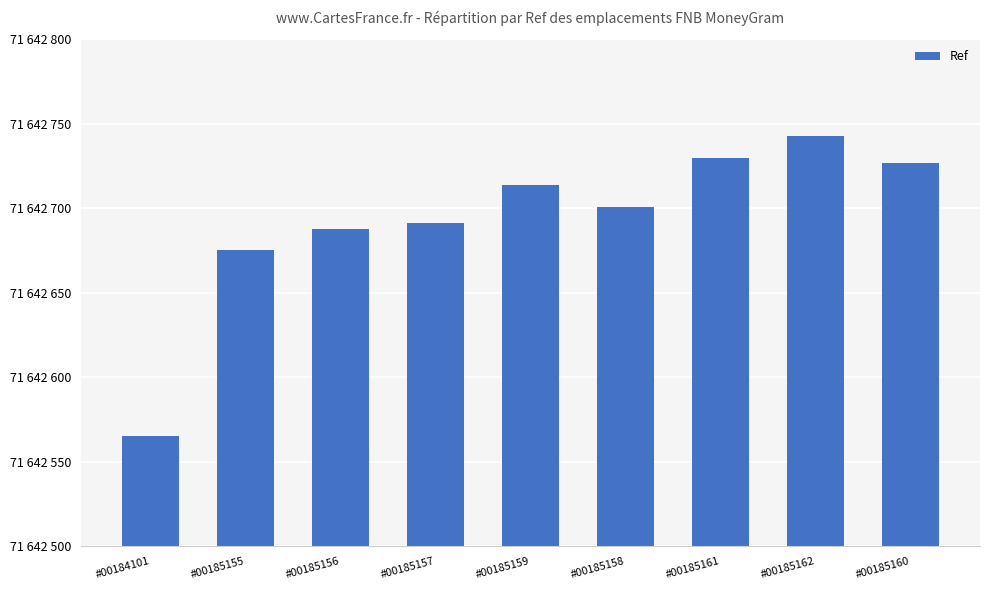

List the labels in order of value, smallest first.

#00184101, #00185155, #00185156, #00185157, #00185158, #00185159, #00185160, #00185161, #00185162